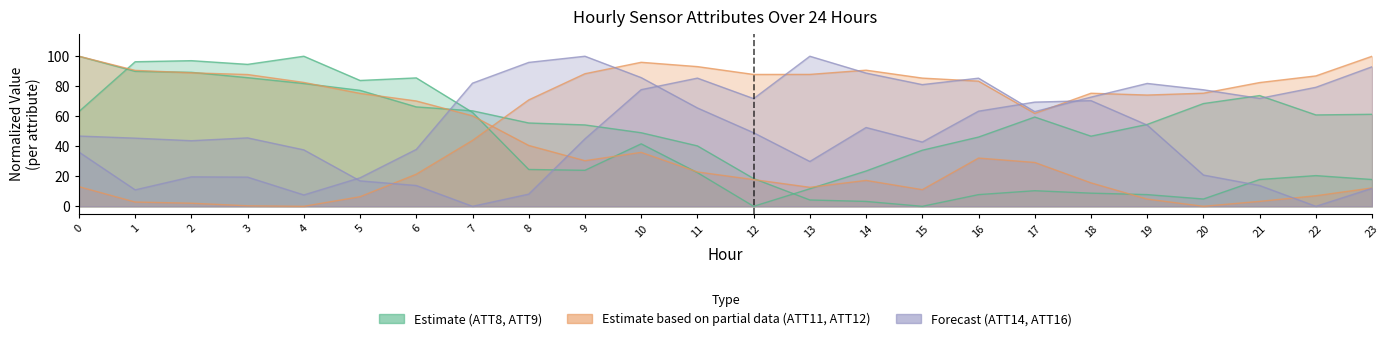

Is the value of ATT8 at 23 greater than the value of ATT9 at 7?

No